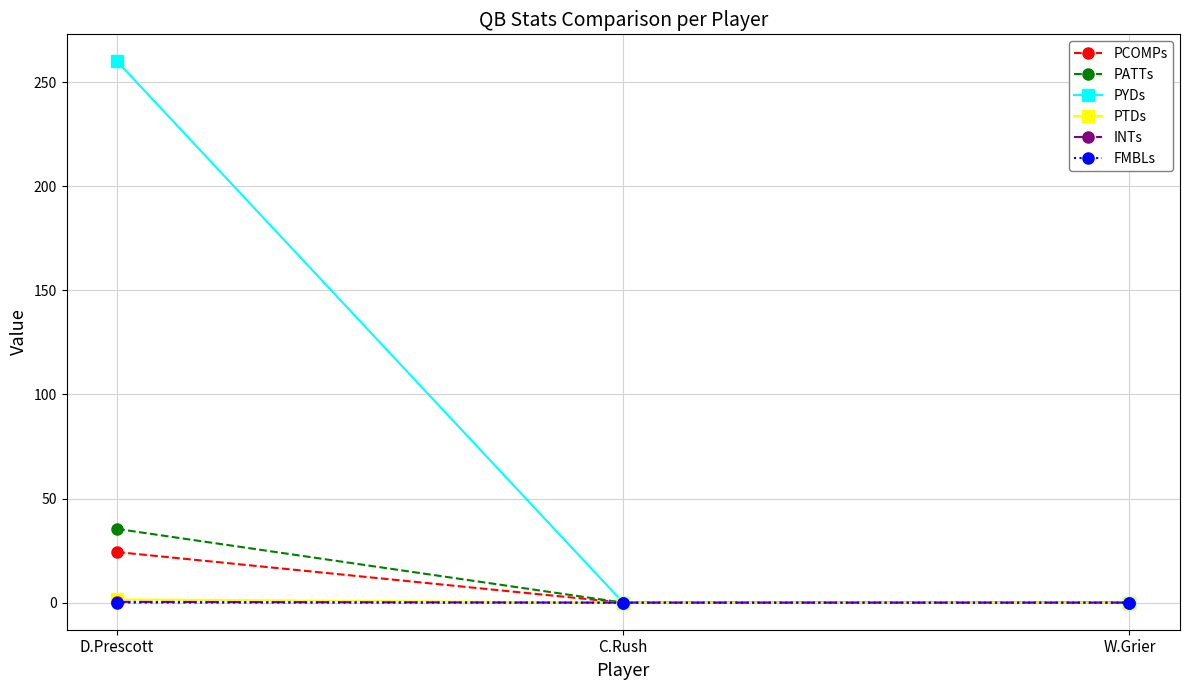

The value of PCOMPs at C.Rush is 0.0. True or false?

True